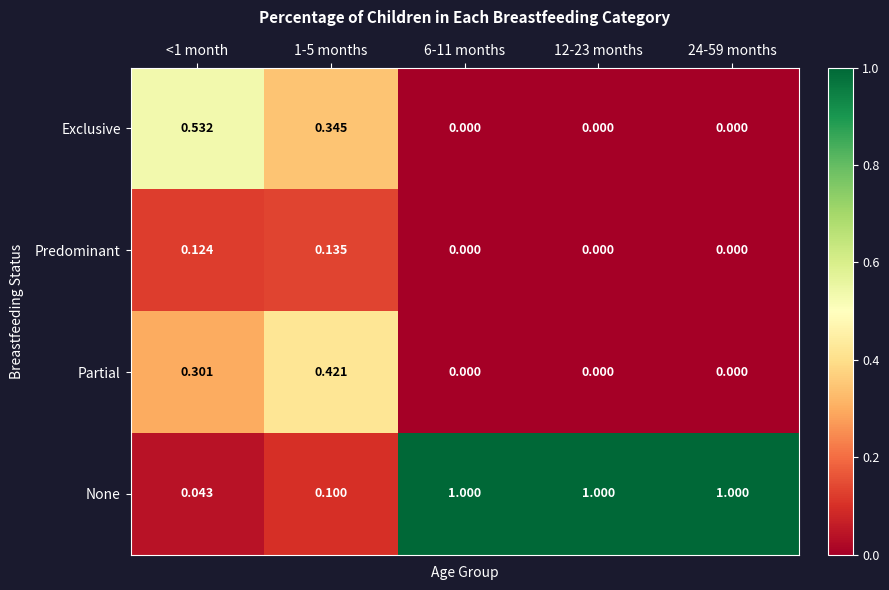

How many data points in Exclusive are above 0?

2